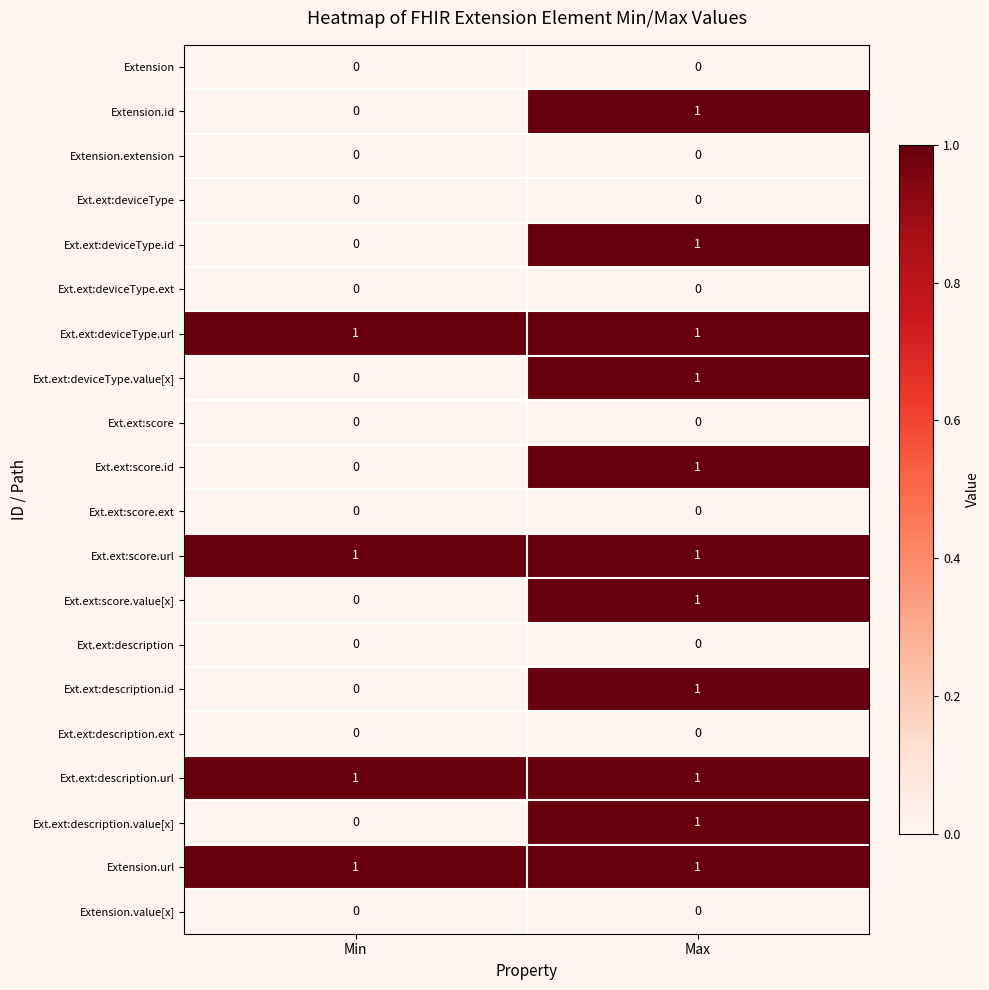

Which category has the highest value in the Extension.id series?

Max